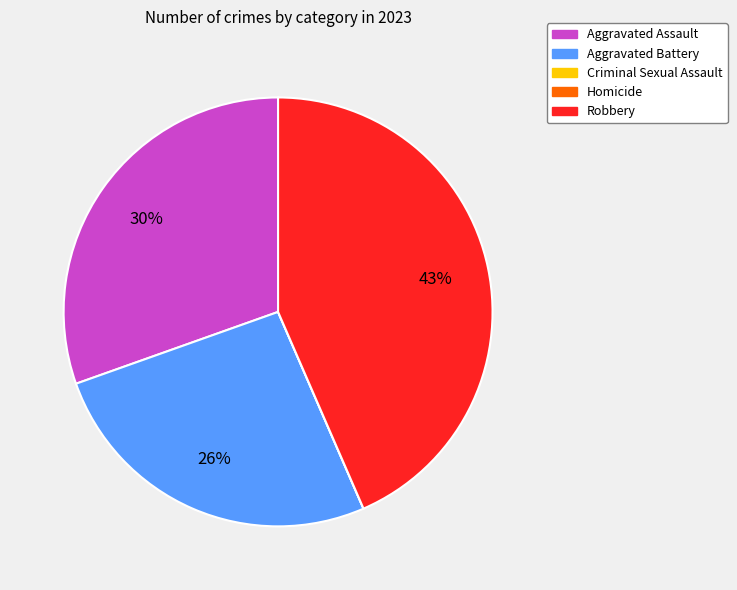

Is Aggravated Battery the majority of the pie?

No